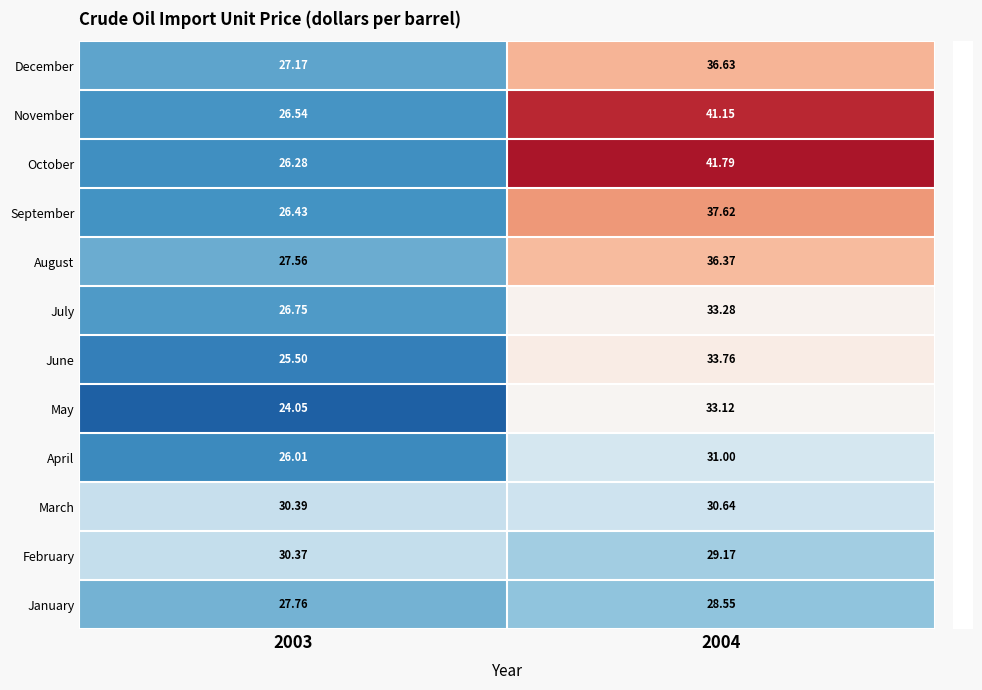

How many series are shown in this chart?

12